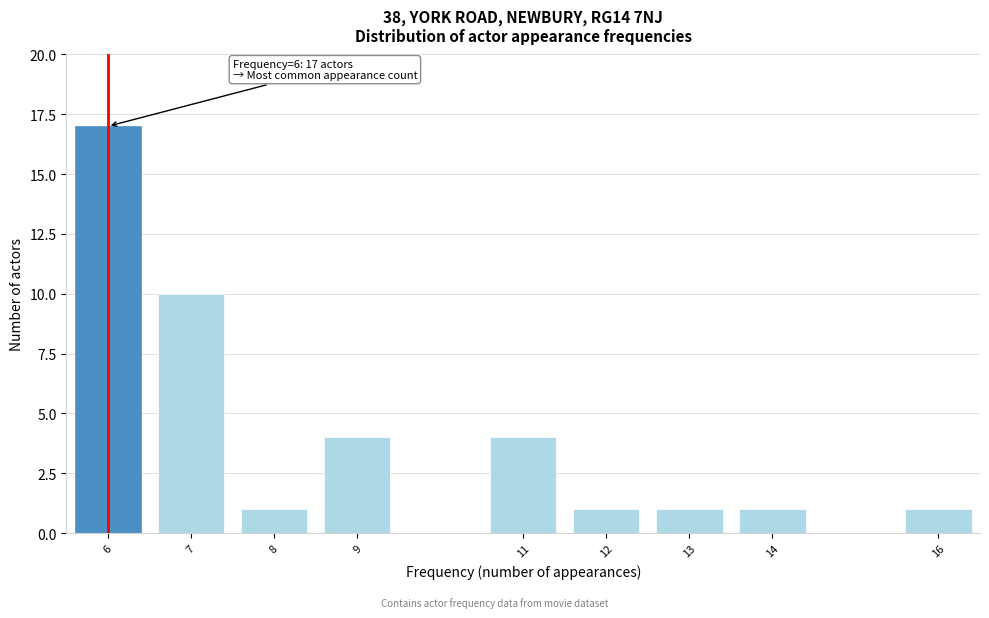

Reading left to right, transcribe all the data shown in this chart.

17	10	1	4	4	1	1	1	1